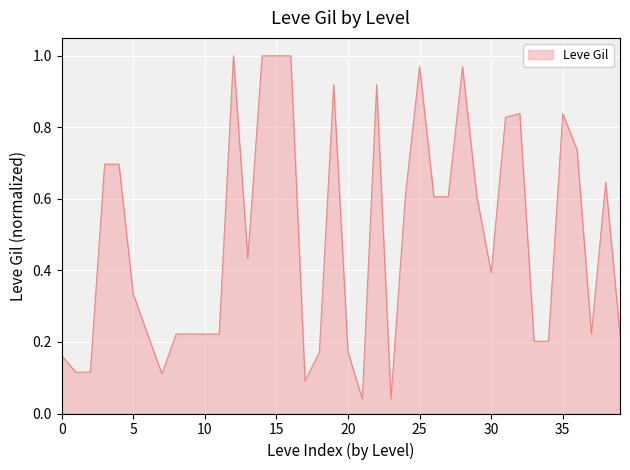

Does the chart display data point markers on the line(s)?

No